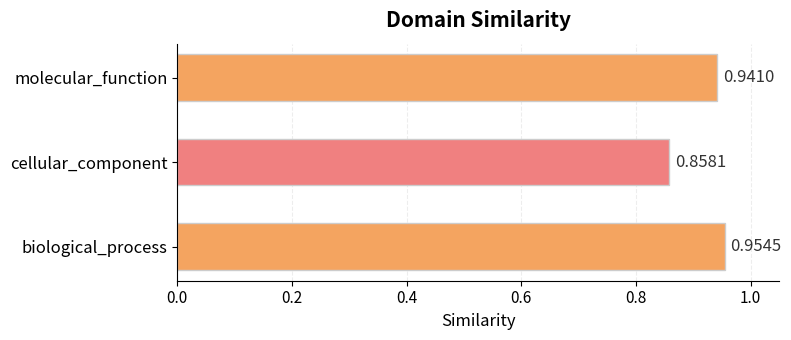

What is the change in value from cellular_component to molecular_function?

+0.1